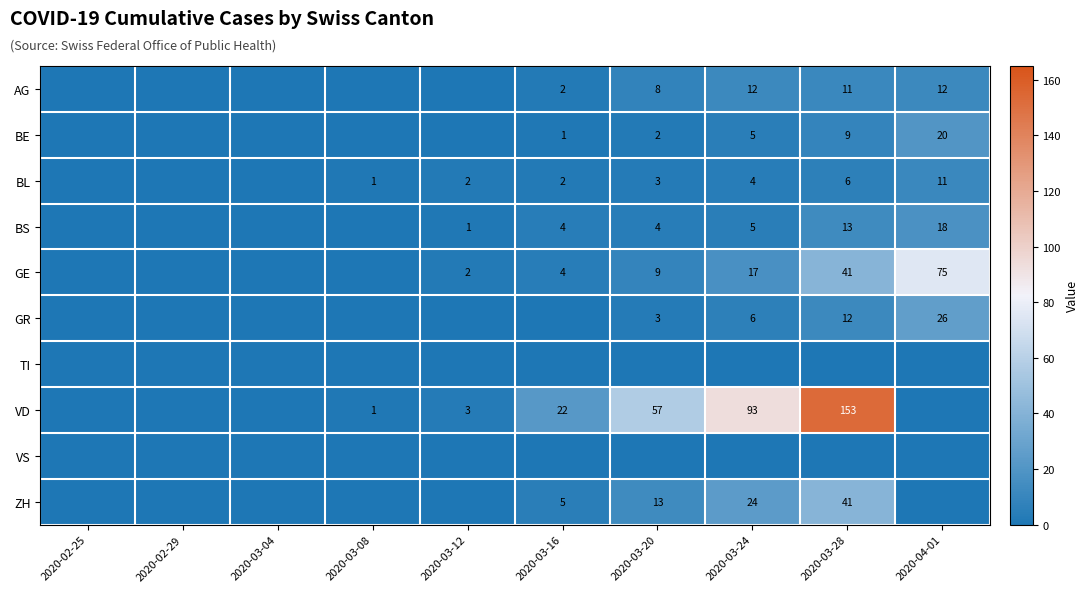

True or false: BS has a value of 1 at 2020-03-16.

False